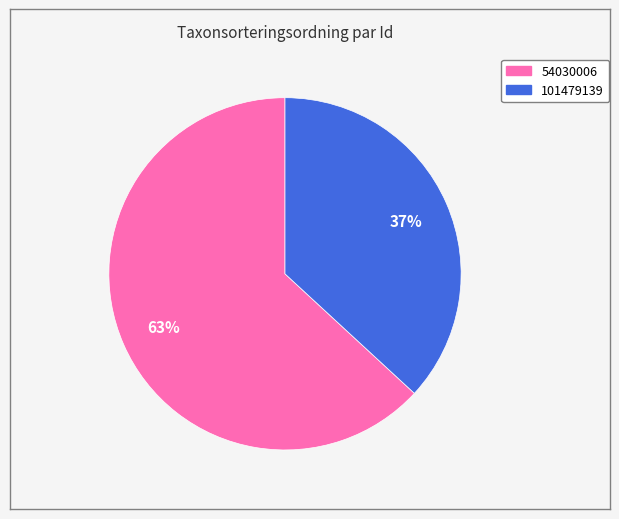

Is the sum of 54030006 and 101479139 greater than half?

Yes